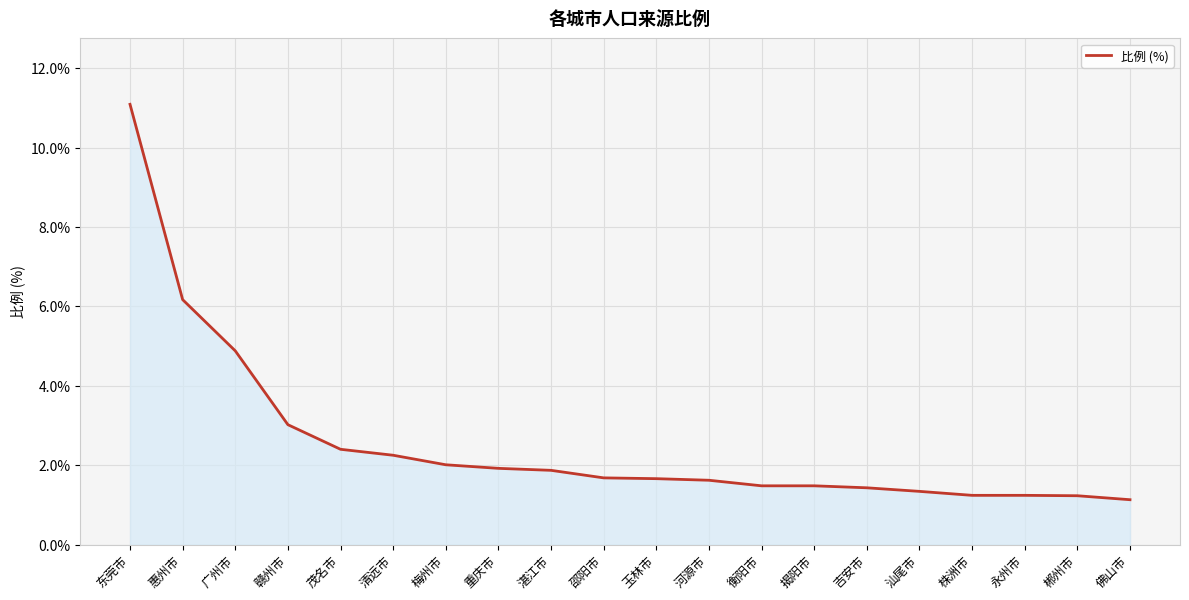

What value does the data have at 东莞市?

11.1